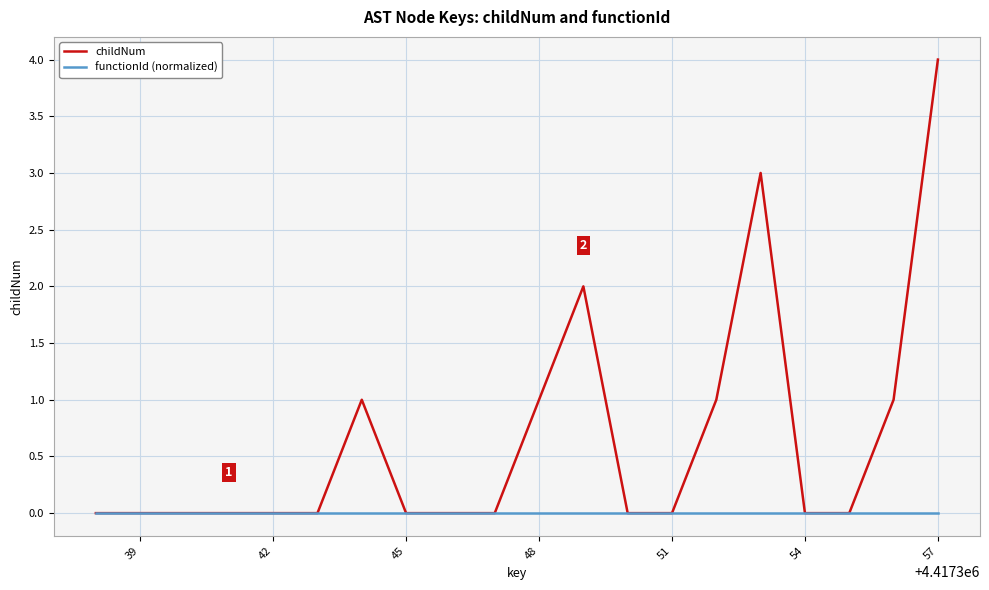

Which series has the largest range (max minus min)?

childNum